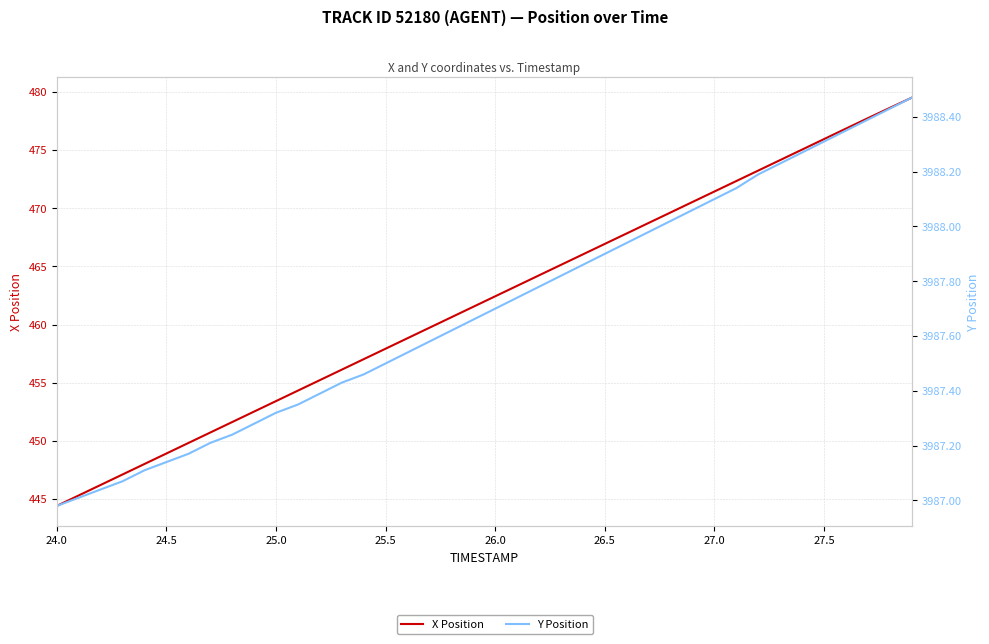

Reading left to right, extract all data points from this chart.

X Position: 444.4	445.3	446.2	447.1	448.0	448.9	449.8	450.7	451.6	452.5	453.4	454.3	455.2	456.1	457.0	457.9	458.8	459.7	460.6	461.5	462.4	463.3	464.2	465.1	466.0	466.9	467.8	468.7	469.6	470.5	471.4	472.3	473.2	474.1	475.0	475.9	476.8	477.7	478.6	479.5
Y Position: 3987.0	3987.0	3987.0	3987.1	3987.1	3987.1	3987.2	3987.2	3987.2	3987.3	3987.3	3987.3	3987.4	3987.4	3987.5	3987.5	3987.5	3987.6	3987.6	3987.7	3987.7	3987.7	3987.8	3987.8	3987.9	3987.9	3987.9	3988.0	3988.0	3988.1	3988.1	3988.1	3988.2	3988.2	3988.3	3988.3	3988.3	3988.4	3988.4	3988.5